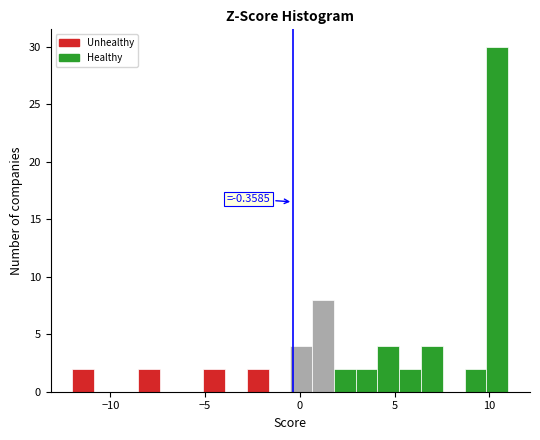

Around what value on the x-axis is the tallest bar? Give the approximate position of its centre, as read against the axis.

10.5